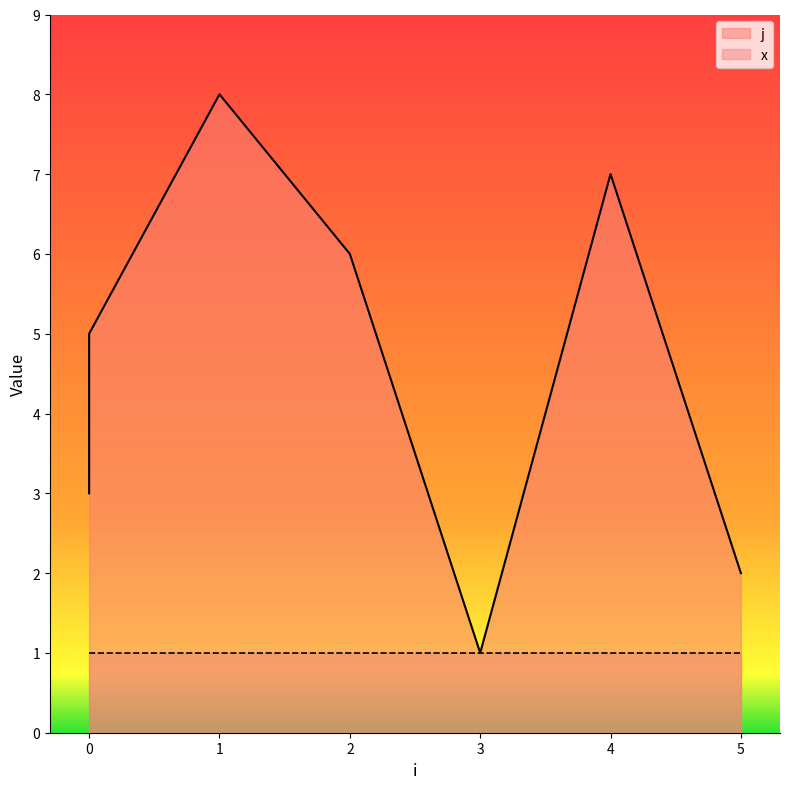

The chart shows a value of 4 at 4. True or false?

False